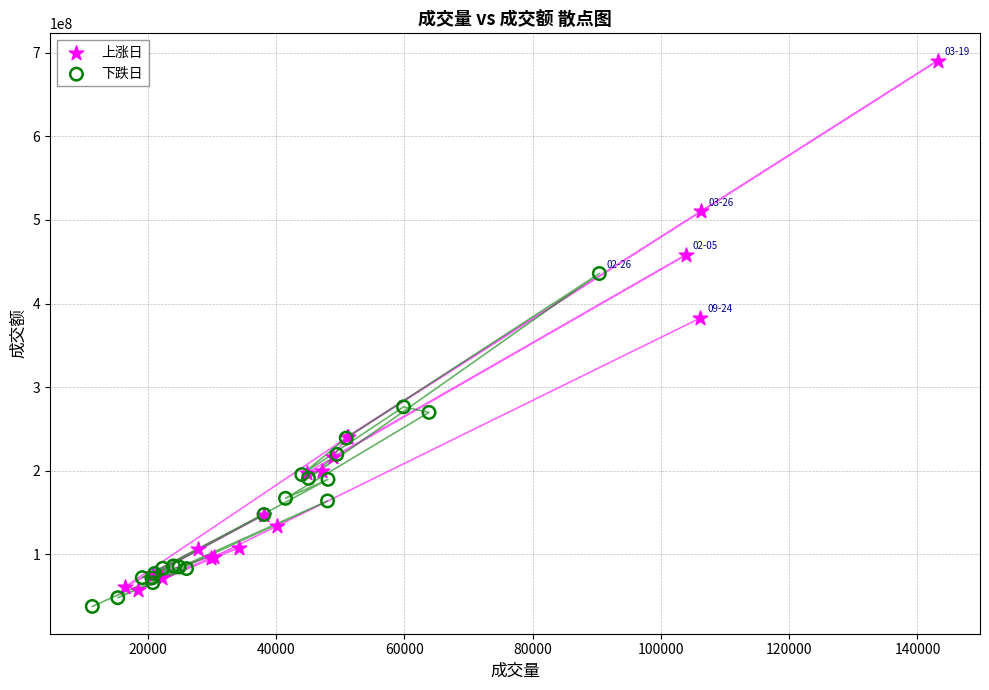

Which series has the widest spread of Y values?

上涨日